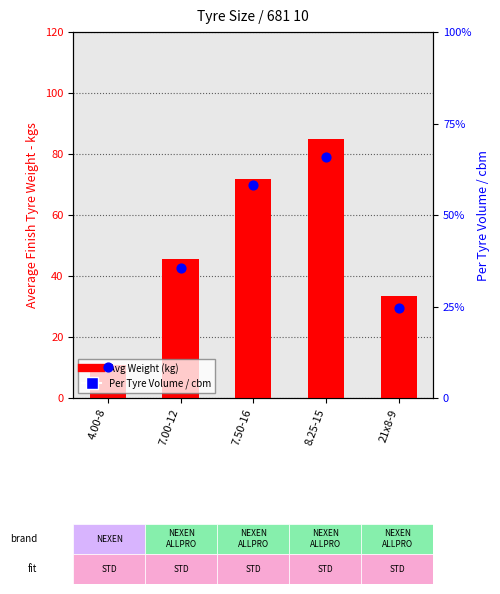

Is the value of Average Weight (kg) at 7.00-12 greater than the value of Per Tyre Volume / cbm at 8.25-15?

Yes